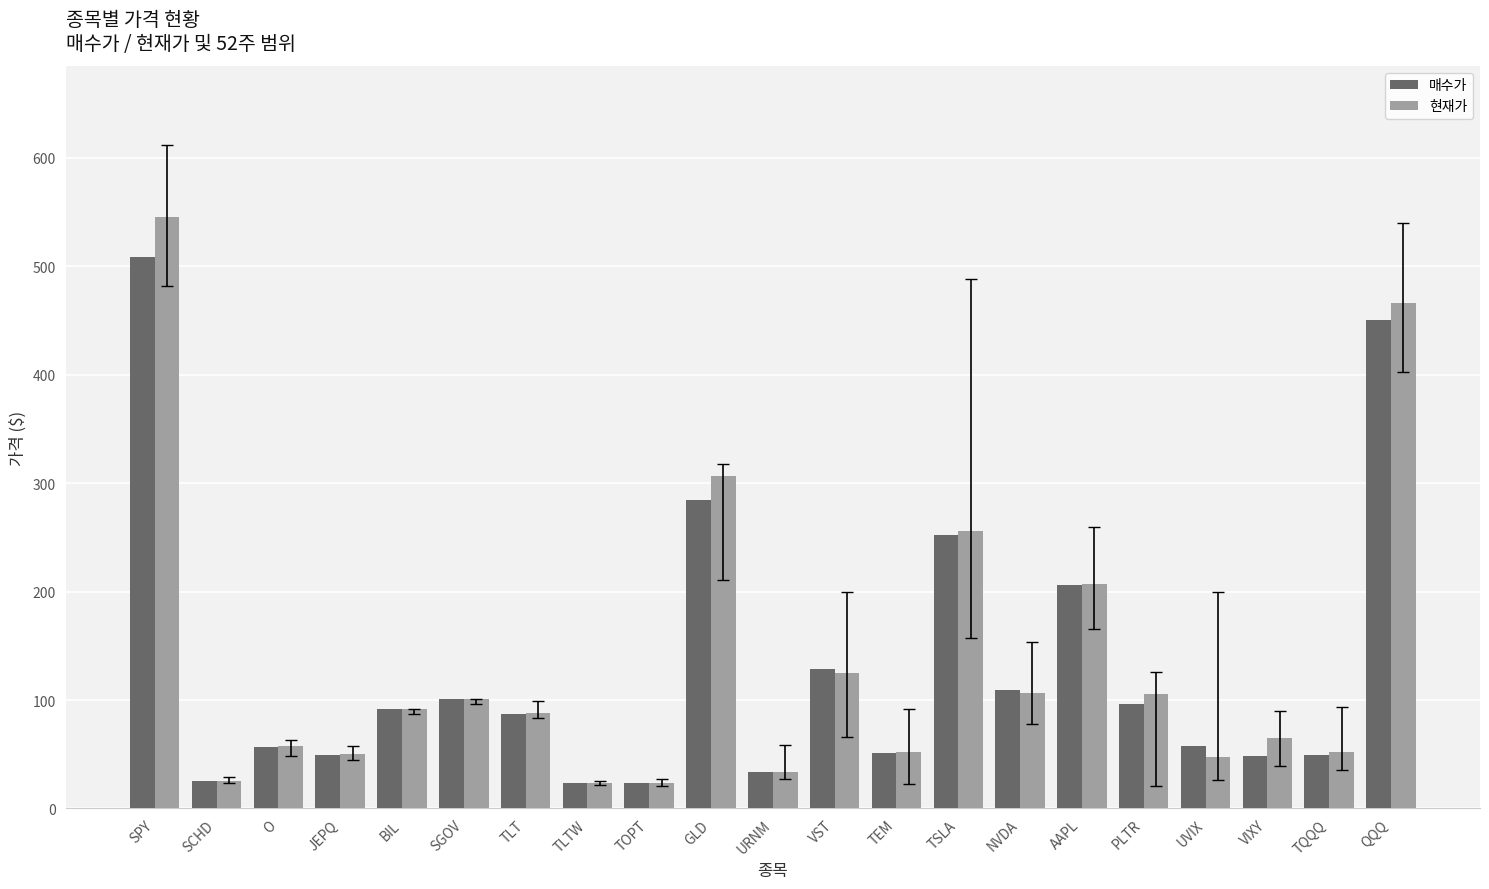

What is the average value of the 현재가 series?

134.6